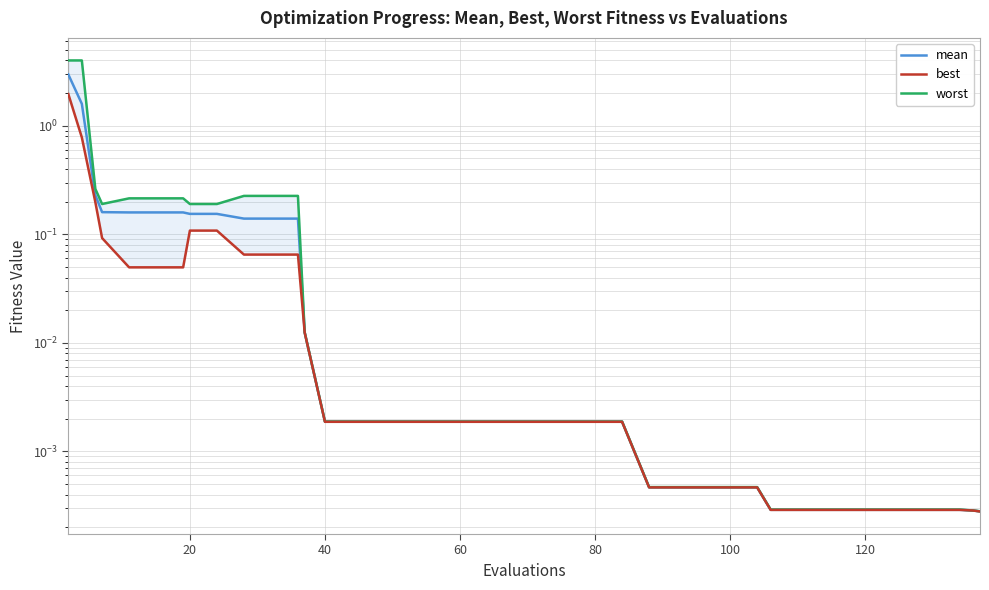

What is the sum of the mean values at 18 and 120?

0.2